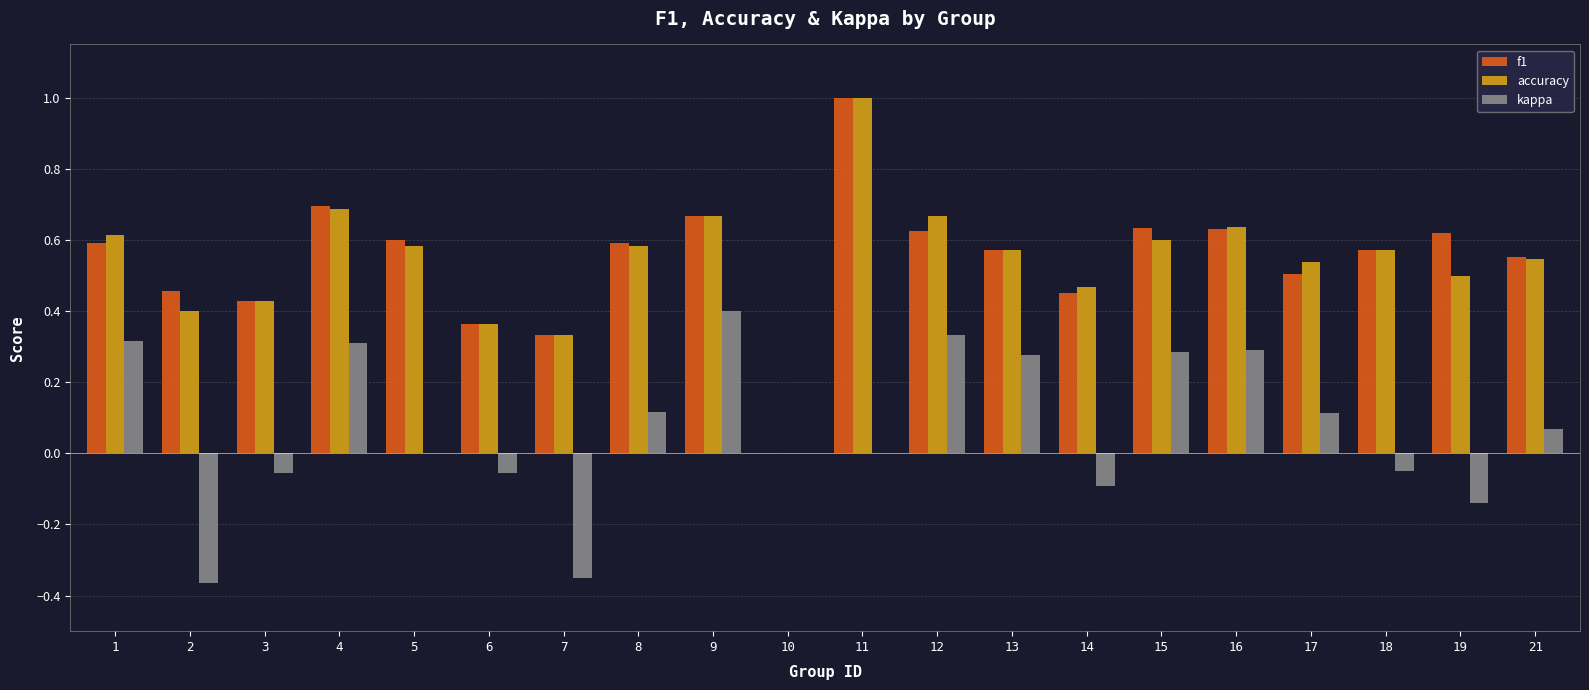

At which category is the sum across all series the highest?

11